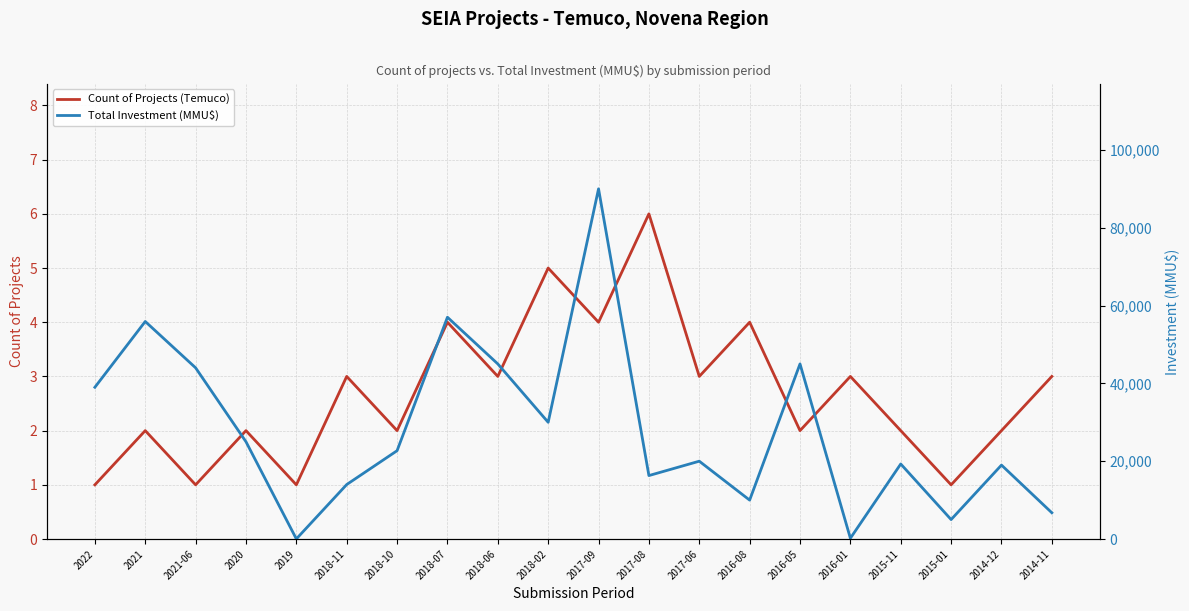

The Count of Projects (Temuco) series shows 1 at 2021-06. True or false?

False